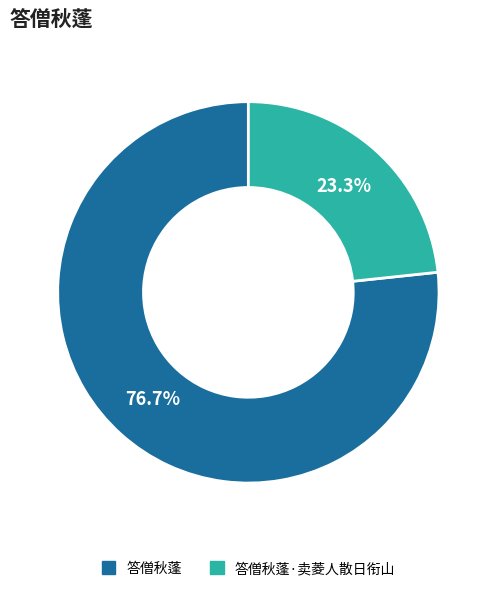

To the nearest percent, what percentage of the pie is 答僧秋蓬?

77%